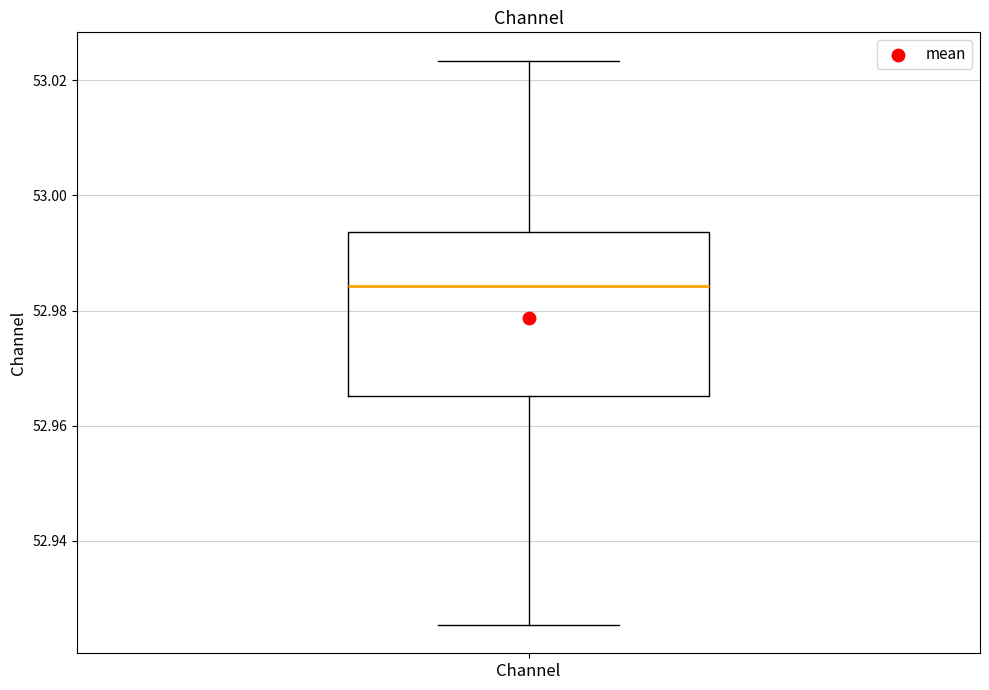

Where does the upper whisker of the box for Channel end on the y-axis? The values are not printed on the chart, so give them approximately, as read against the axis.

53.024